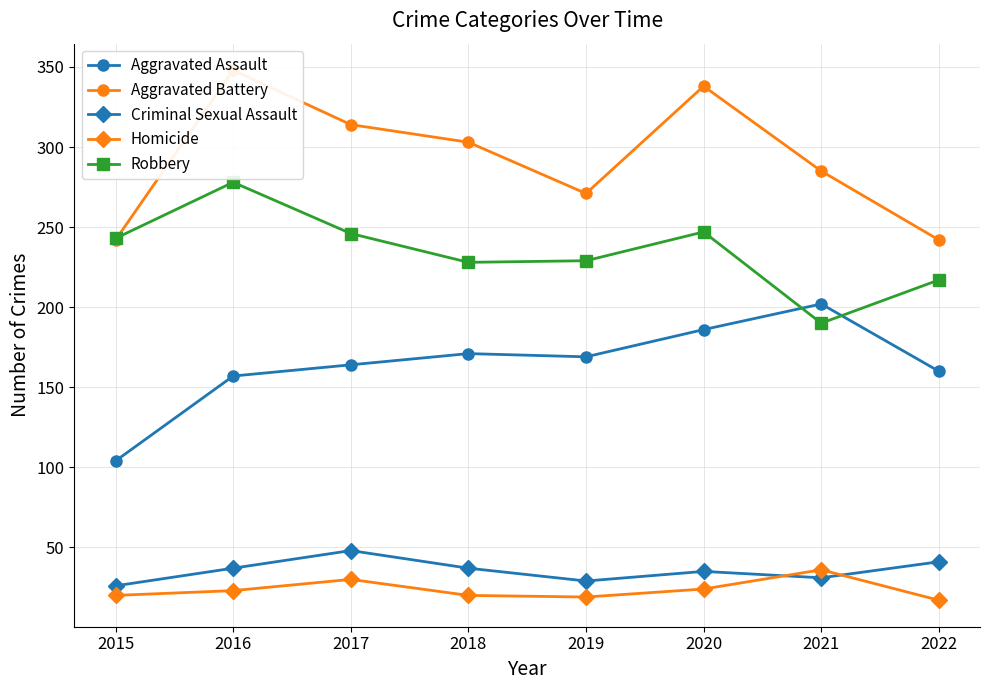

What is the sum of the Aggravated Assault values at 2020 and 2018?

357